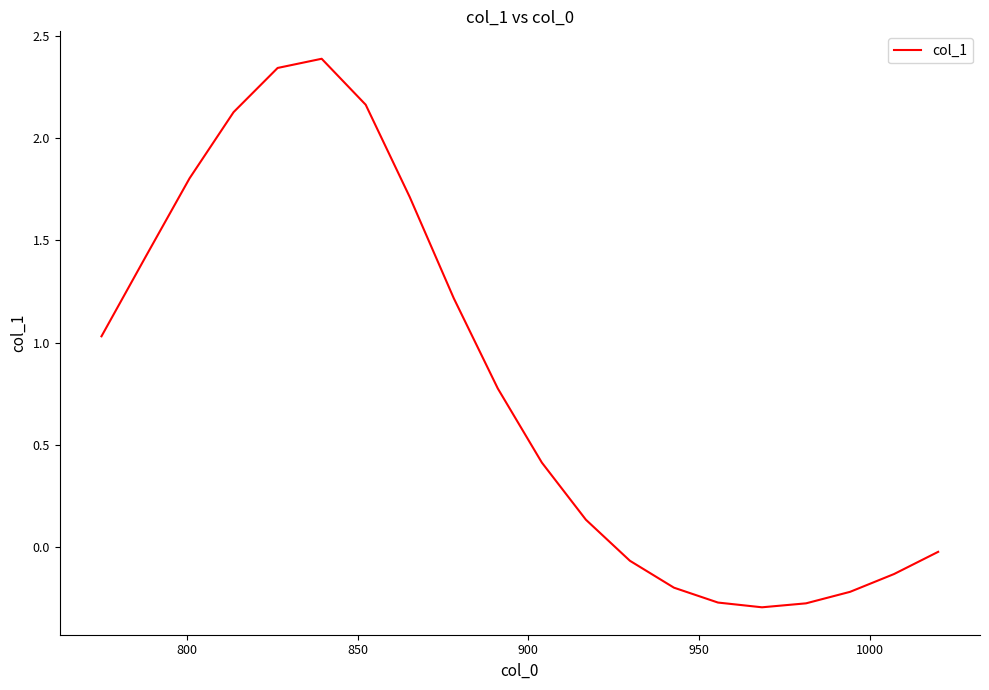

What is the minimum value shown in the chart?

-0.3